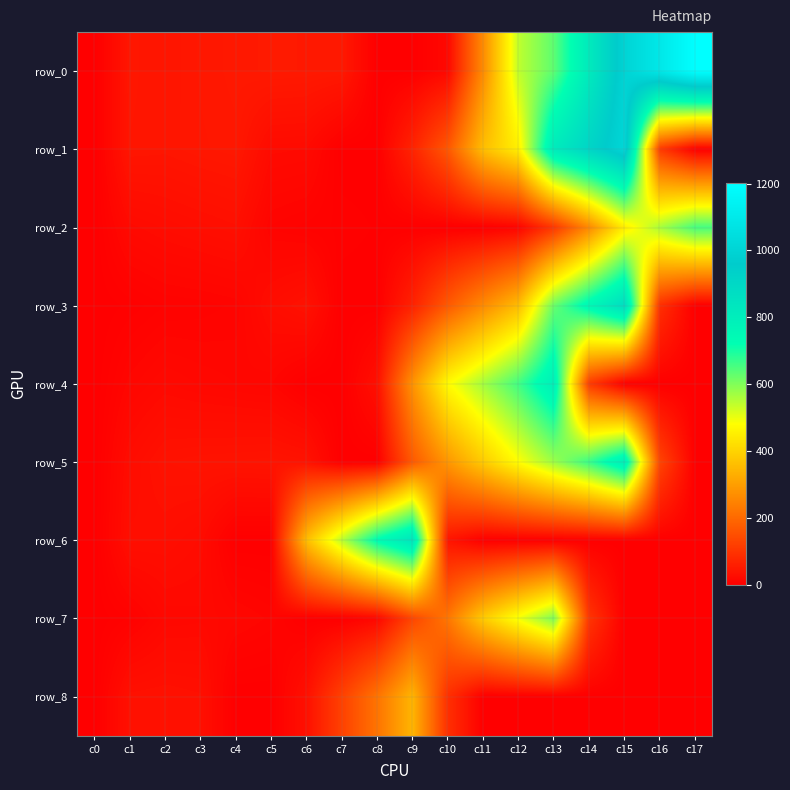

Is it true that row_7 equals -183.0 at c0?

False